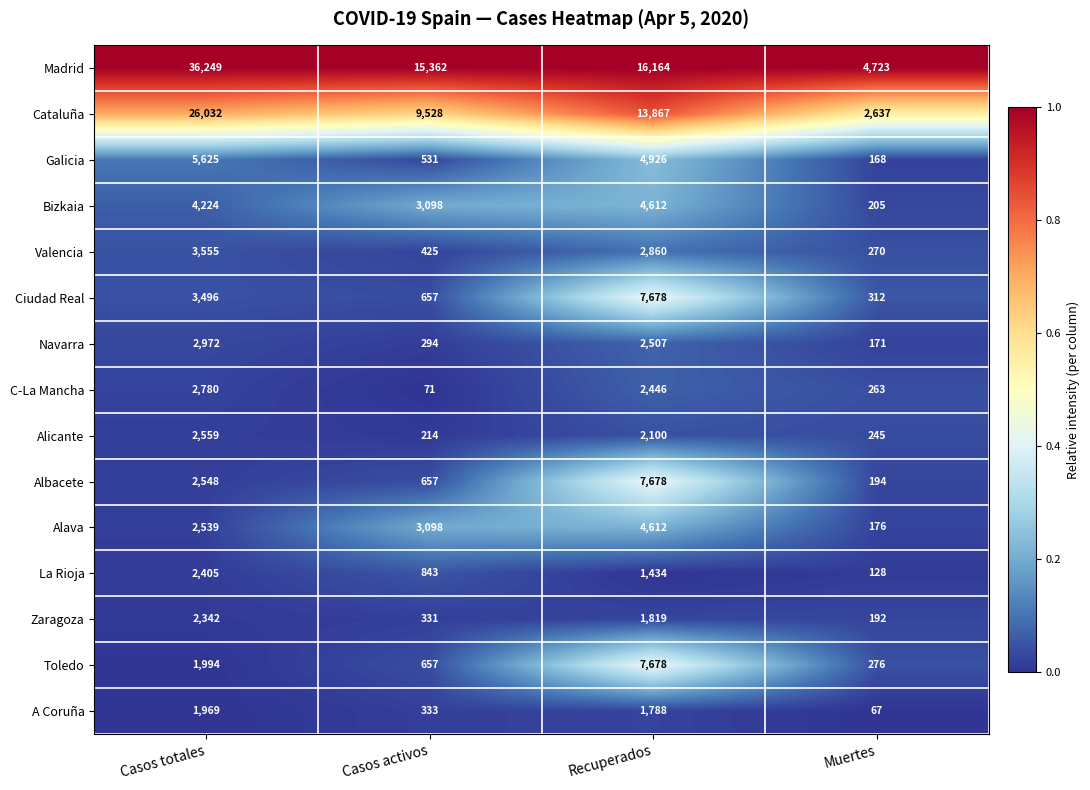

Is it true that Bizkaia equals 3098 at Casos activos?

True